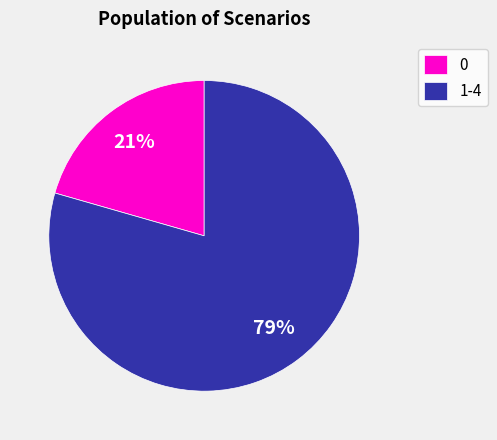

How many segments does this pie chart have?

2